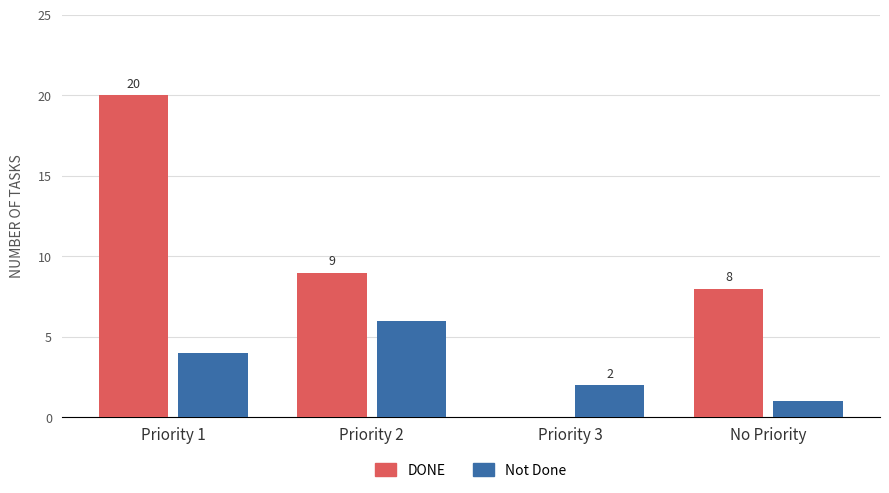

Is it true that DONE equals -7 at Priority 3?

False